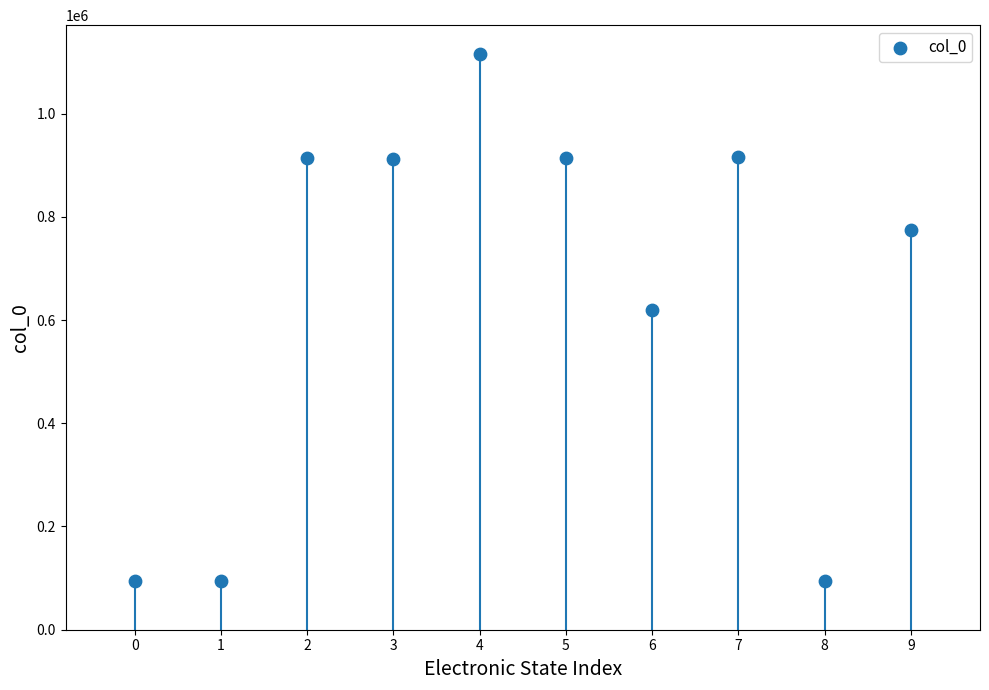

What is the average Y value?

644847